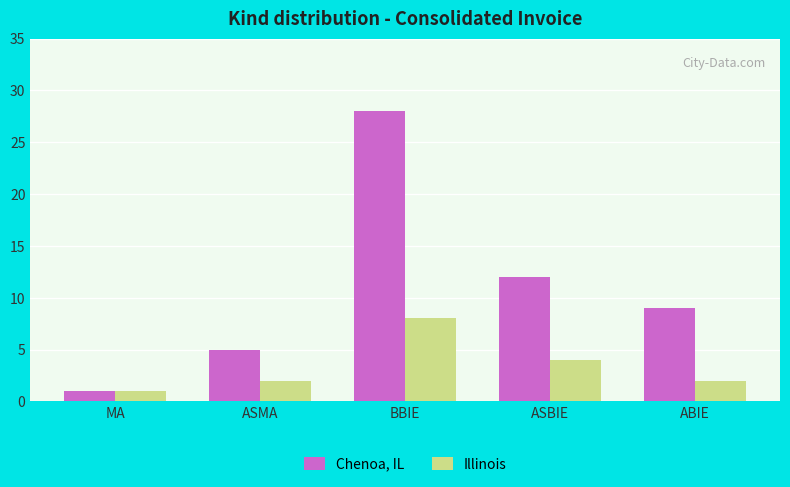

The Illinois series shows 2 at ASMA. True or false?

True